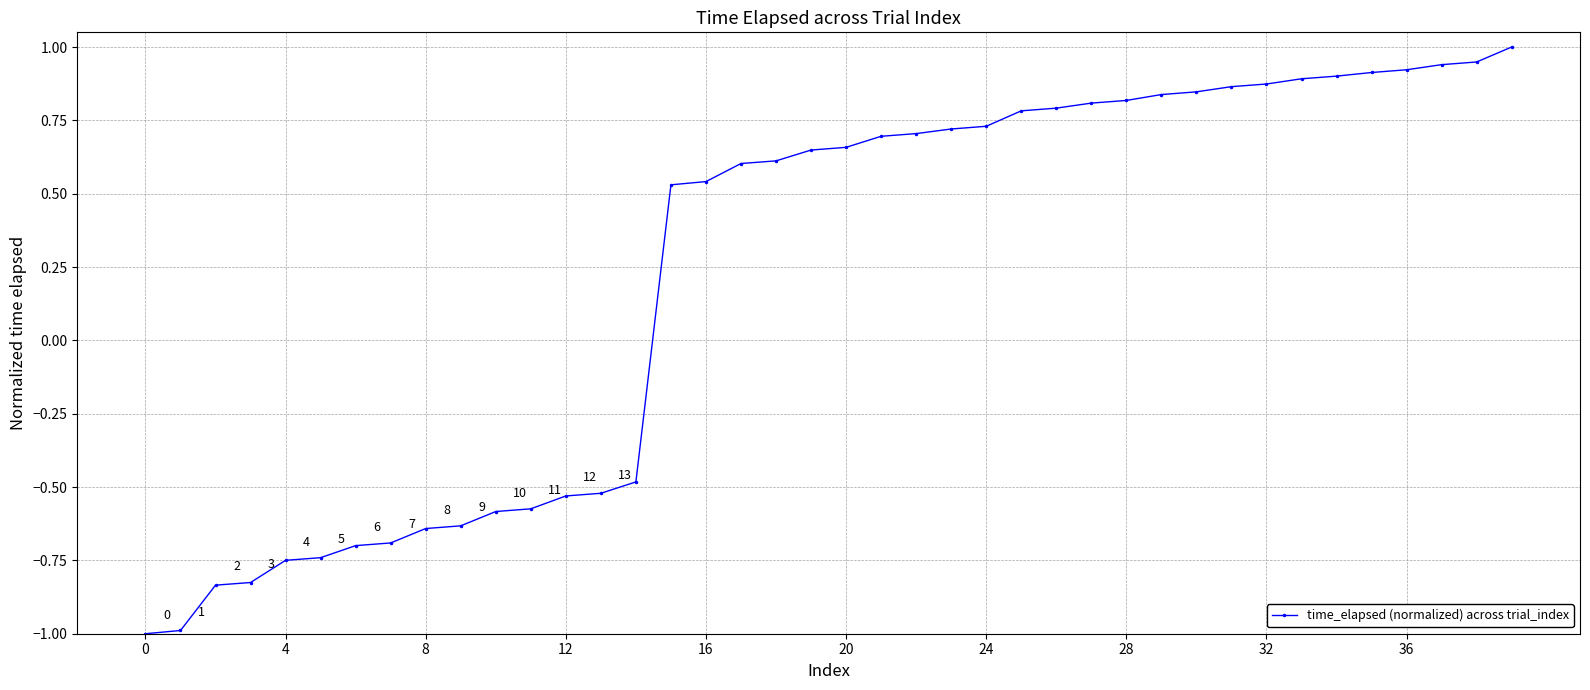

How many values are below 0?

15